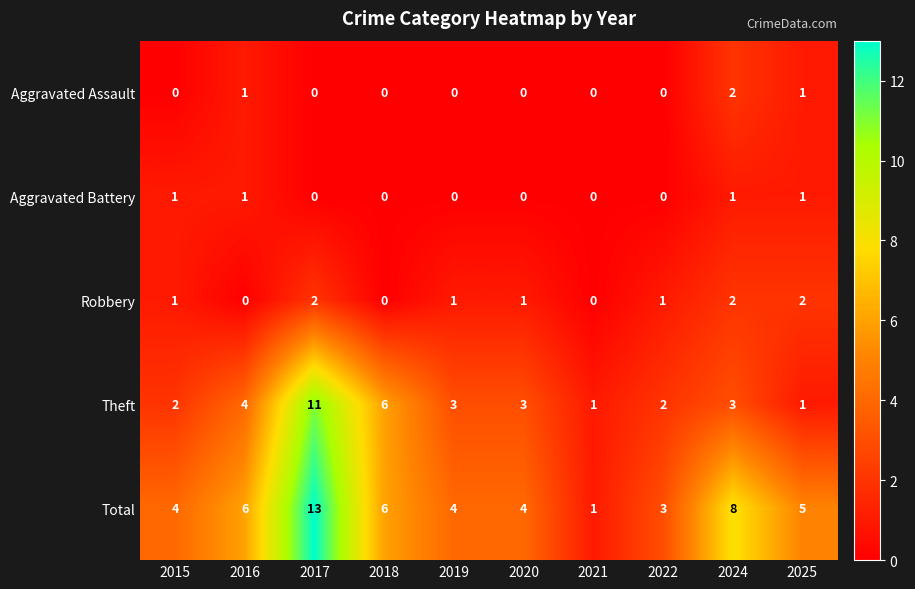

How many distinct data groups are displayed?

5